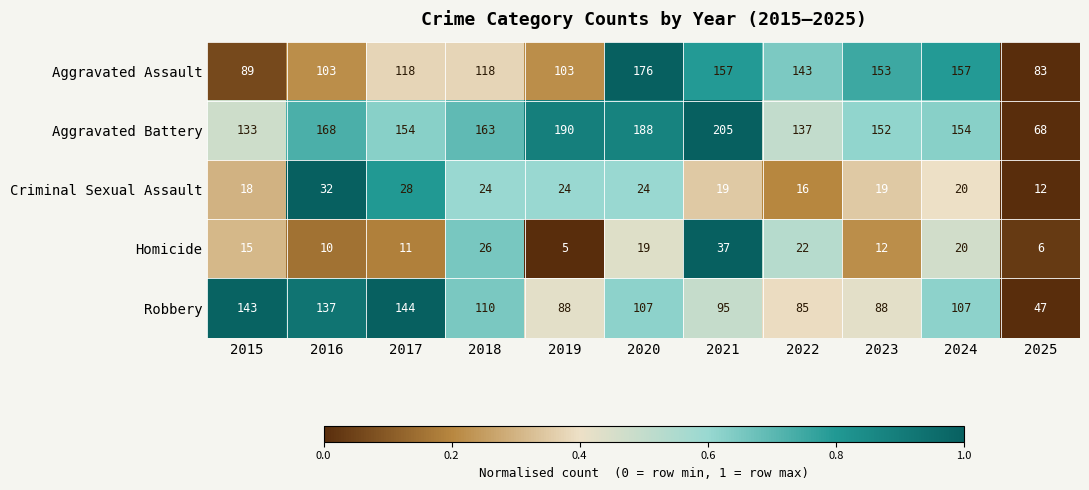

How many distinct data groups are displayed?

5